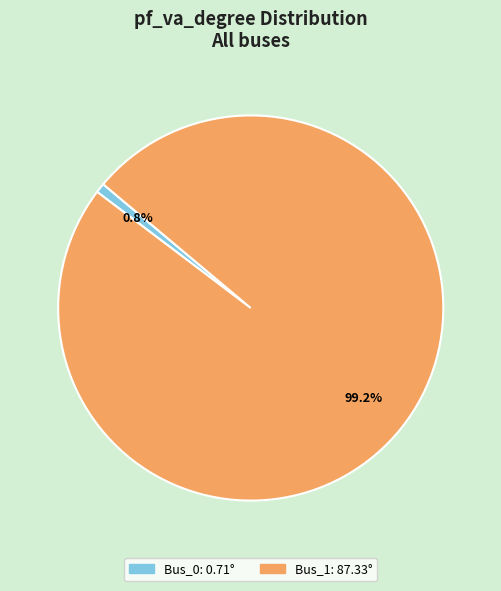

Rank the categories by value from highest to lowest.

Bus_1, Bus_0